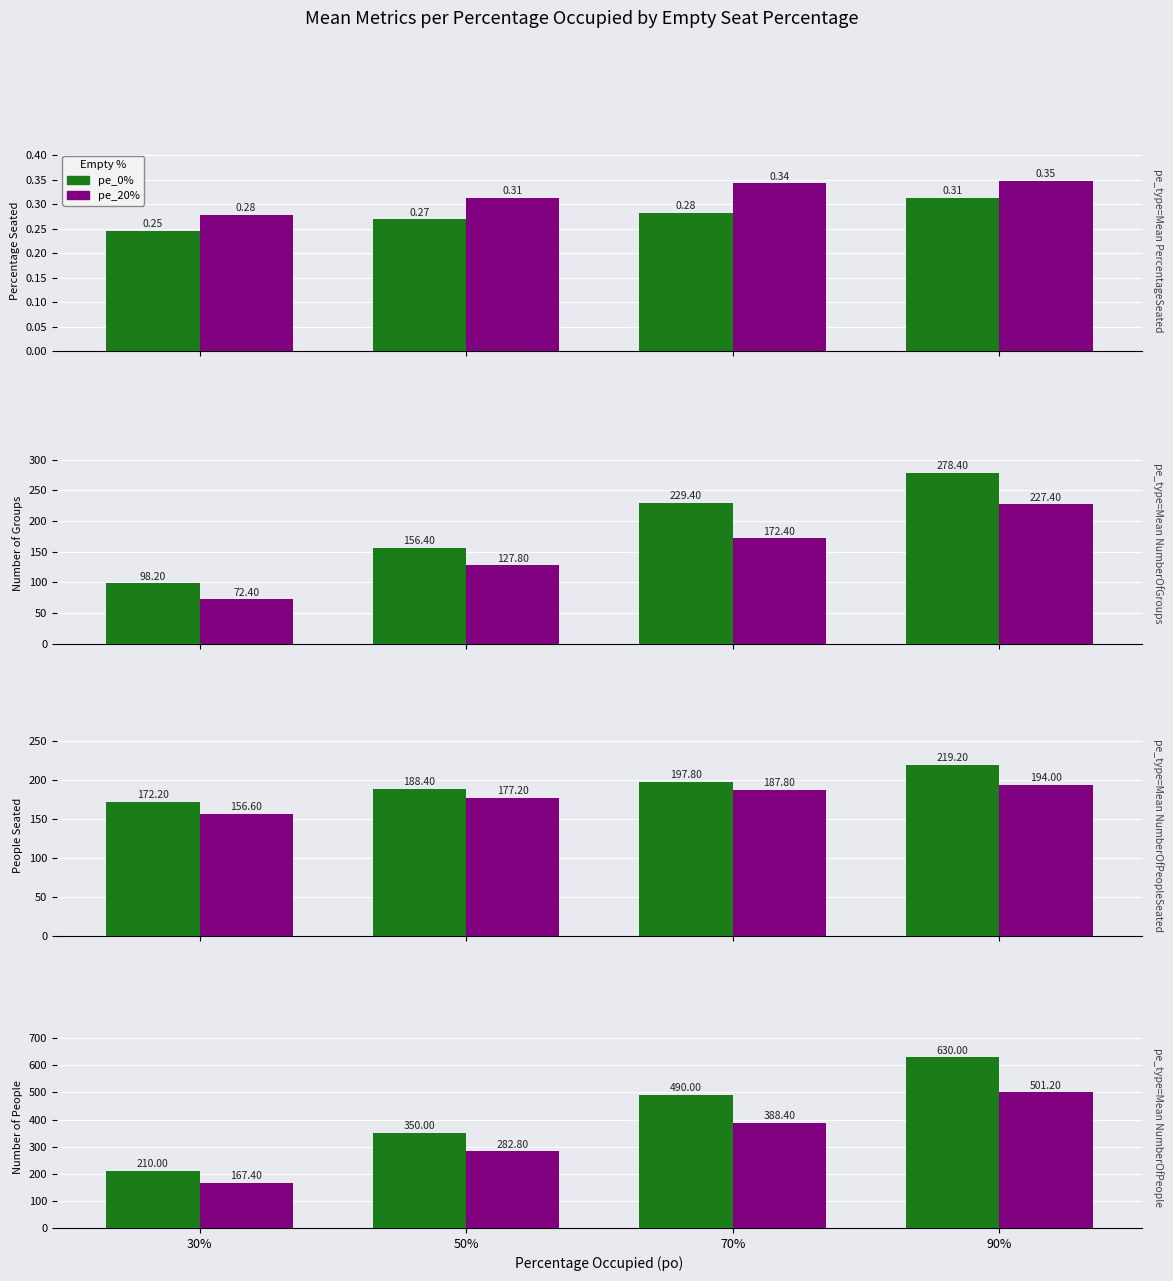

At which label does pe_20% reach its minimum?

30%